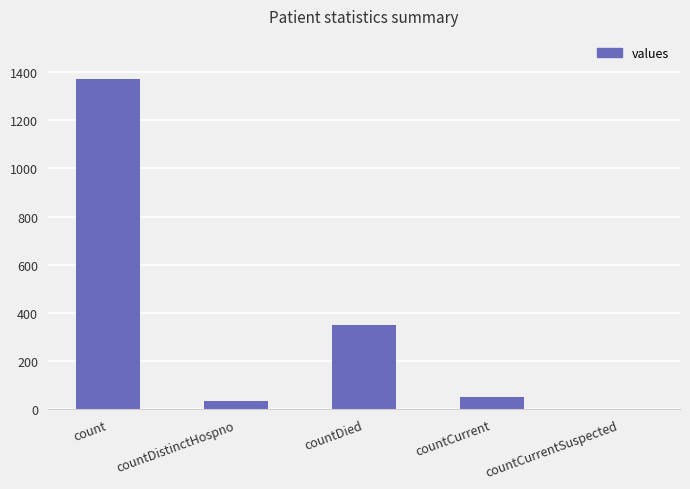

What is the change in value from count to countDistinctHospno?

-1338